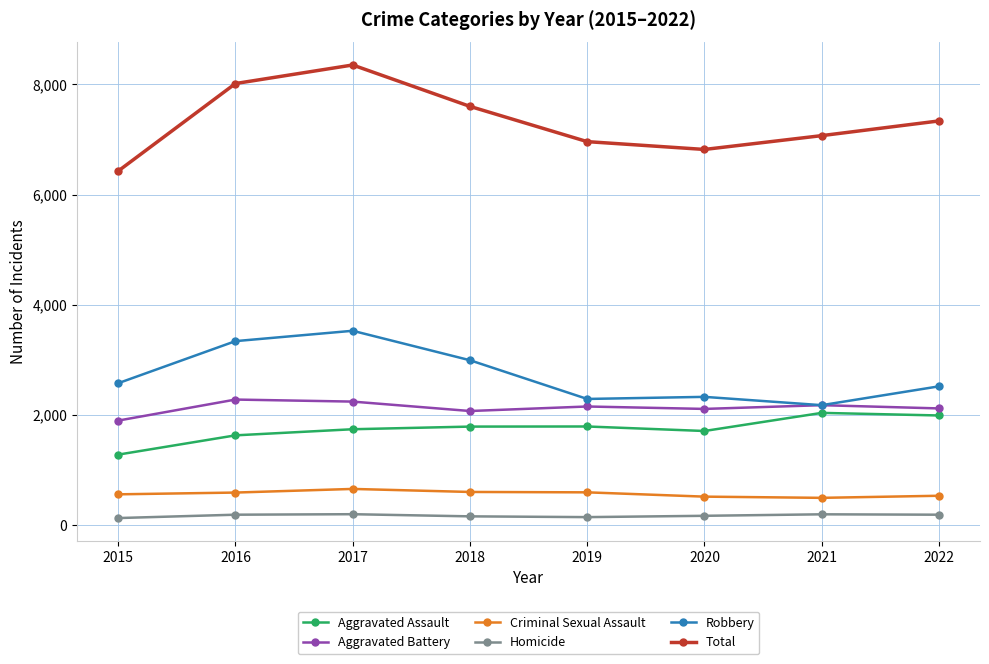

Which series has the largest total across all categories?

Total